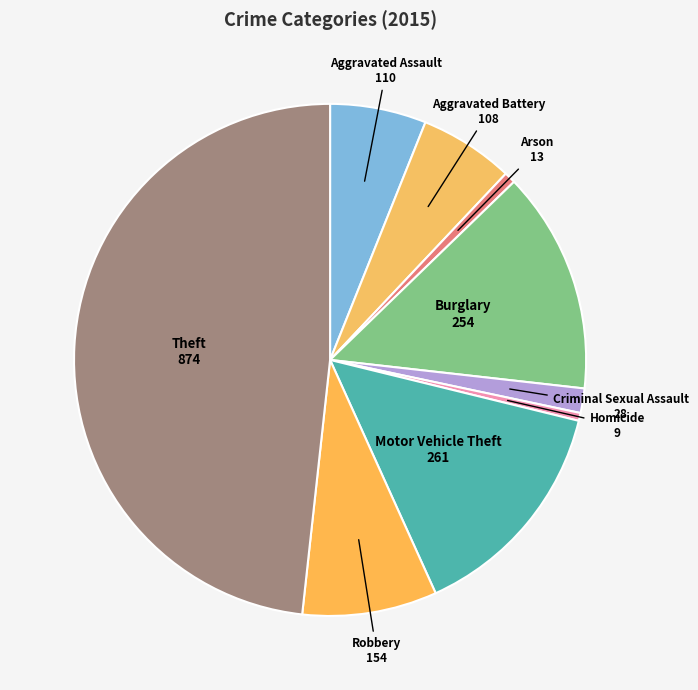

Combined, do Homicide and Arson account for over 50%?

No